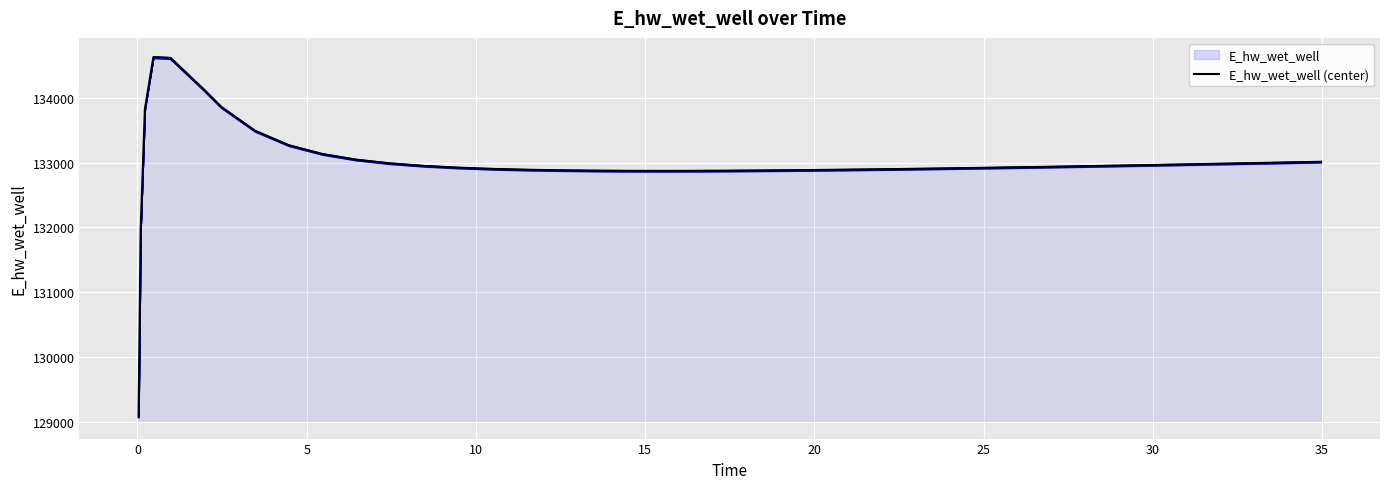

True or false: the data shows 206780.0 at 25.

False